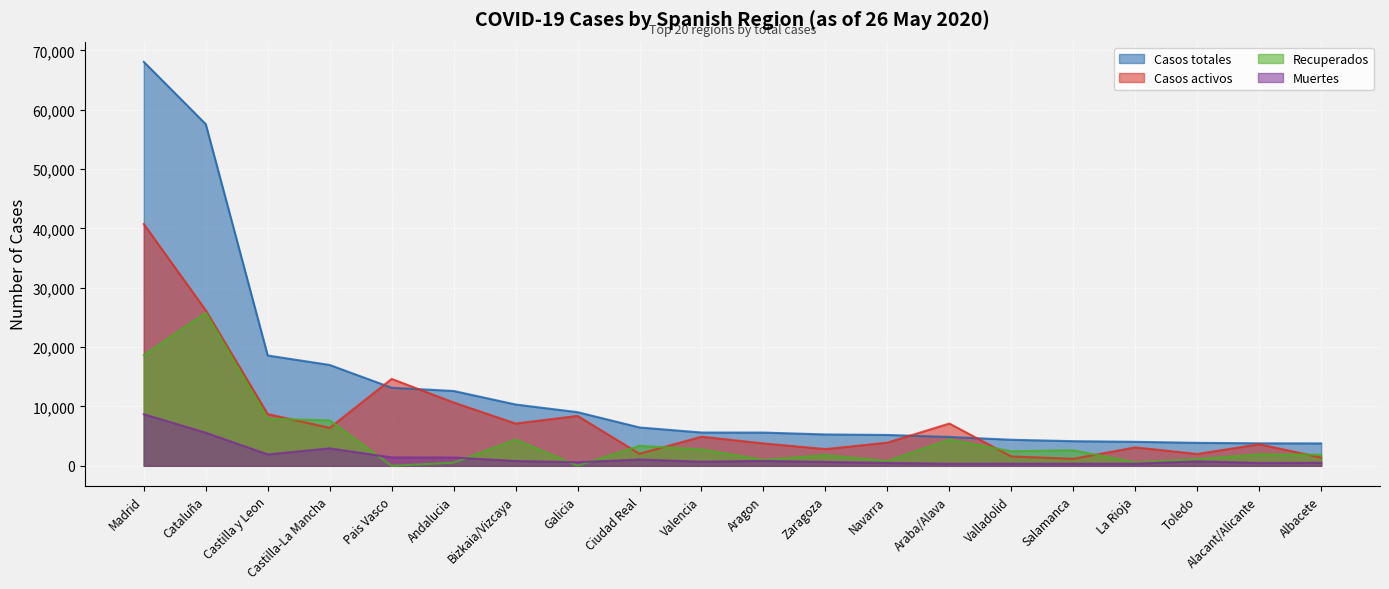

At how many categories does at least one series exceed 33548?

2